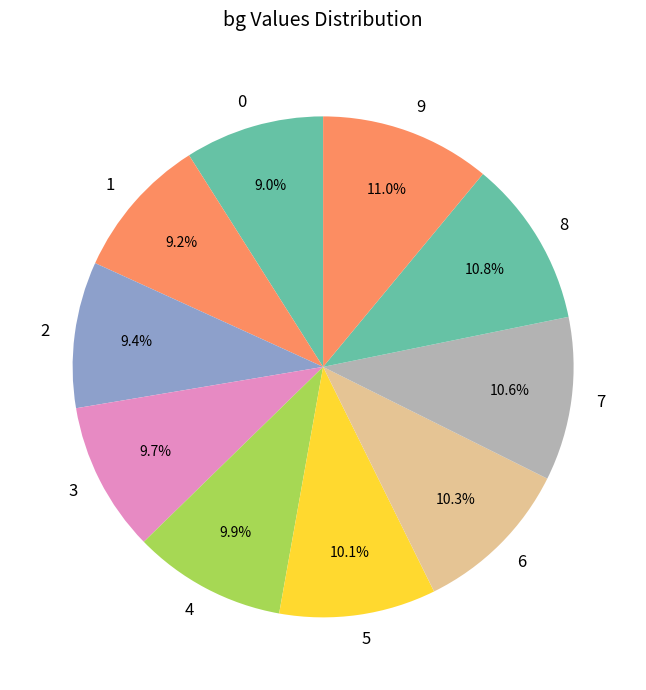

What percentage is the 6 slice, to the nearest percent?

10%